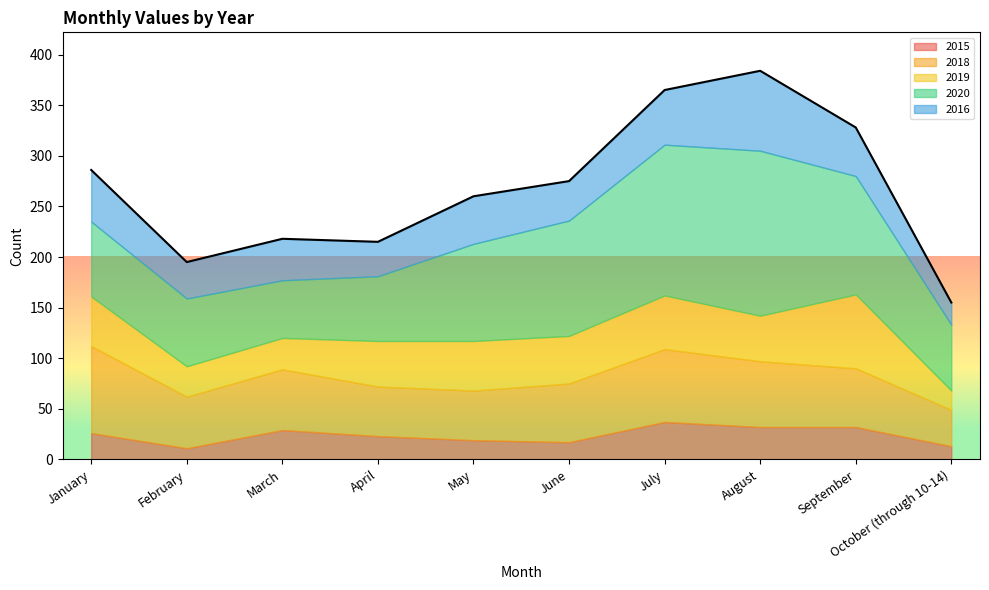

Rank the series by their maximum value, from highest to lowest.

2020, 2018, 2016, 2019, 2015